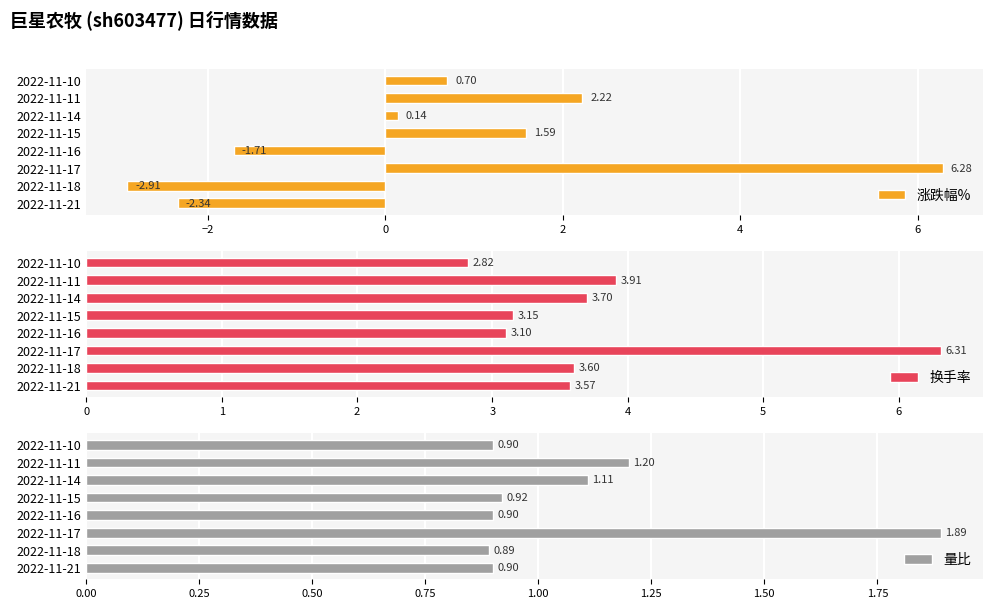

What is the difference between the second highest and second lowest values in the 量比 series?

0.3